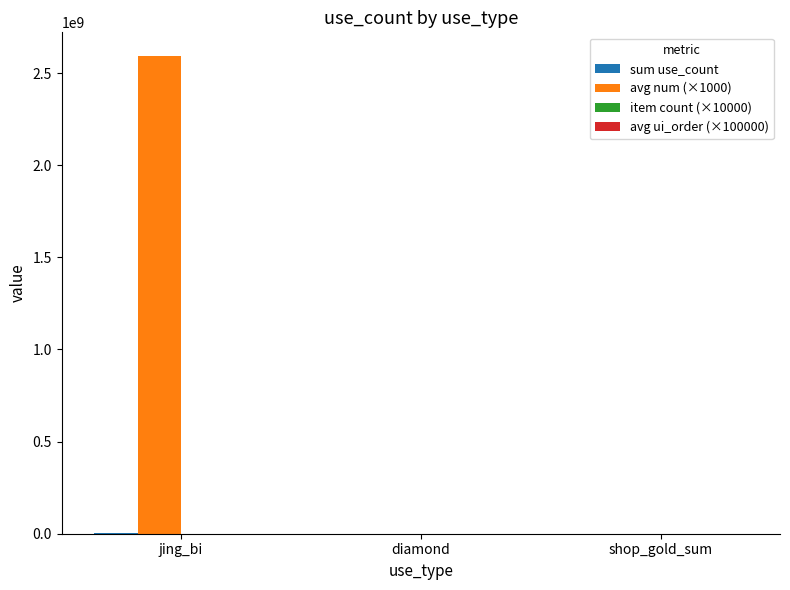

Which label corresponds to the largest value in the chart?

jing_bi